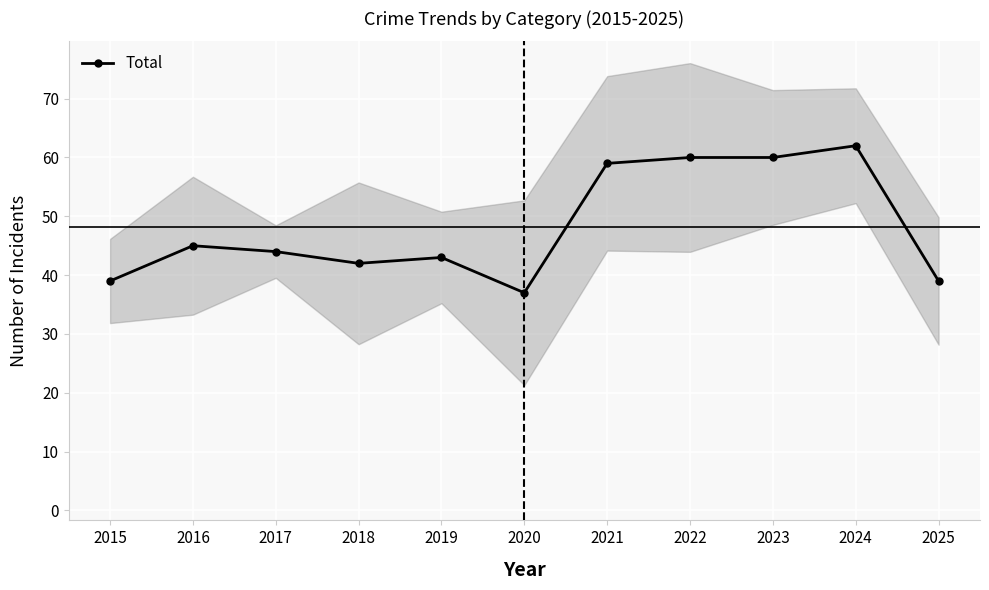

True or false: Robbery and Total intersect in this chart.

False